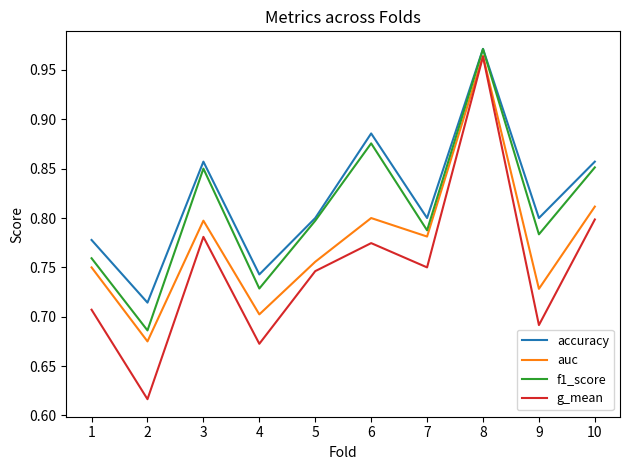

What is the difference between the auc values at 8 and 4?

0.3